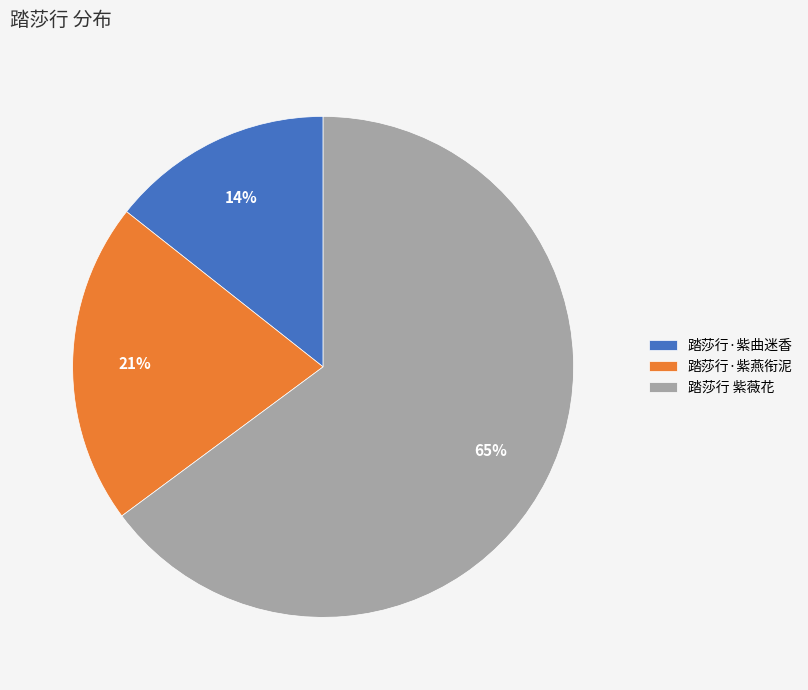

How many segments does this pie chart have?

3